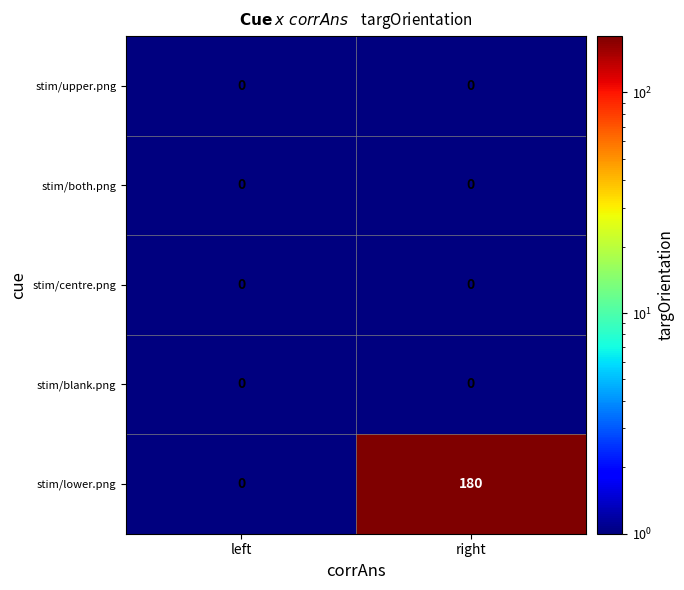

What is the greatest value displayed?

180